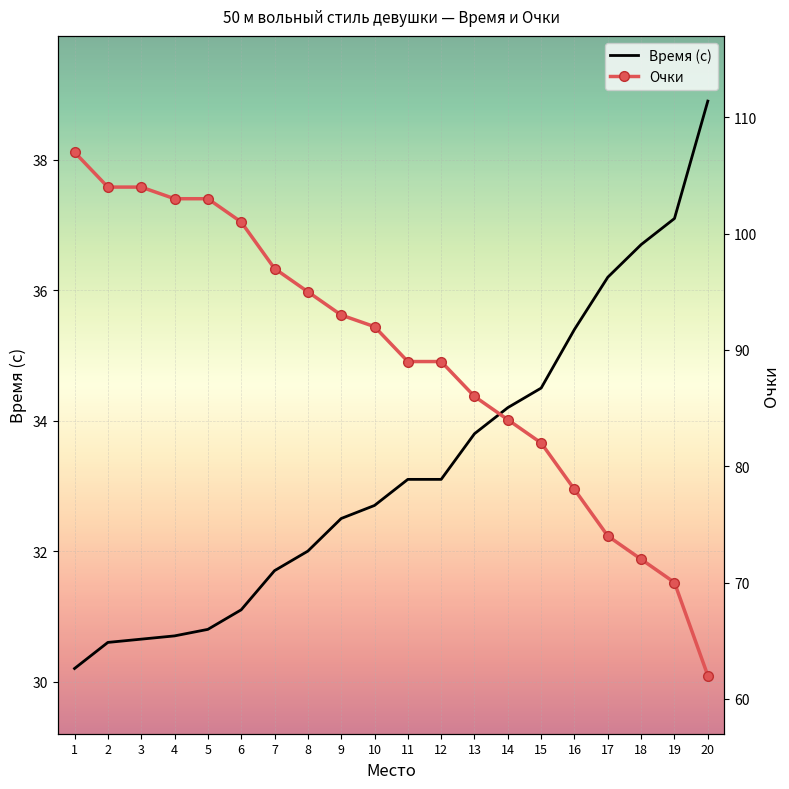

Which series has the largest range (max minus min)?

Очки